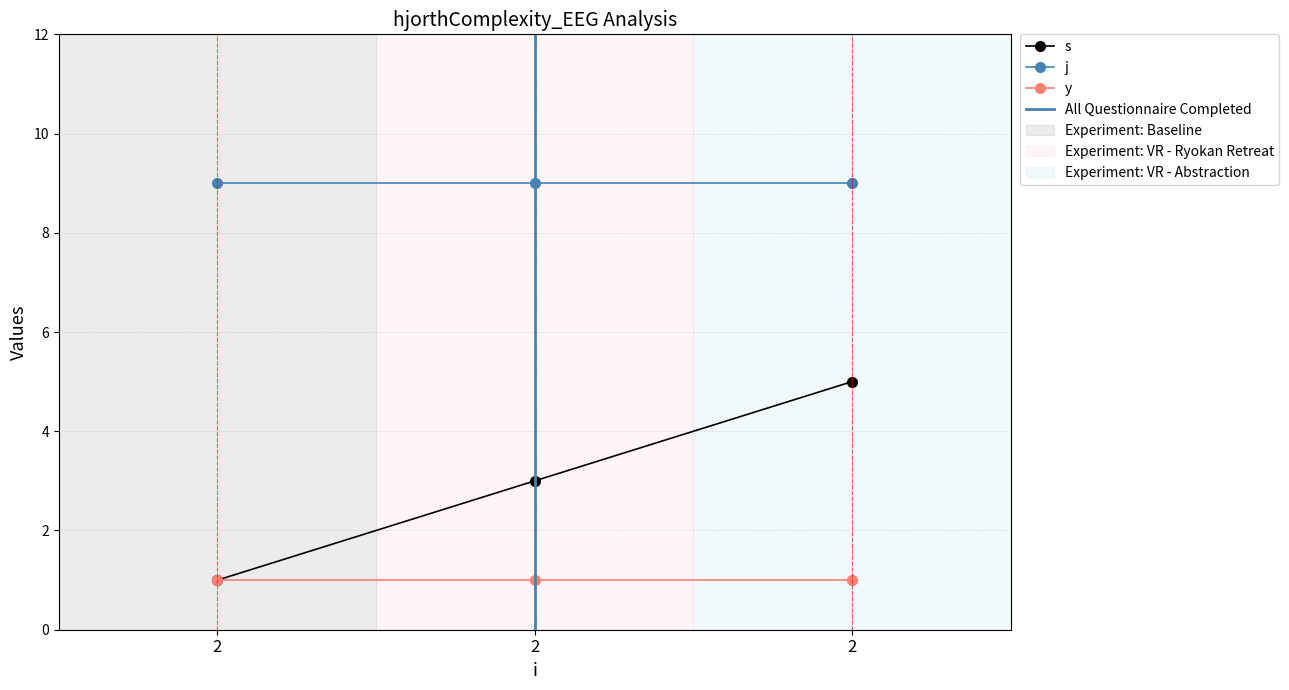

At which label is y closest to 1?

2